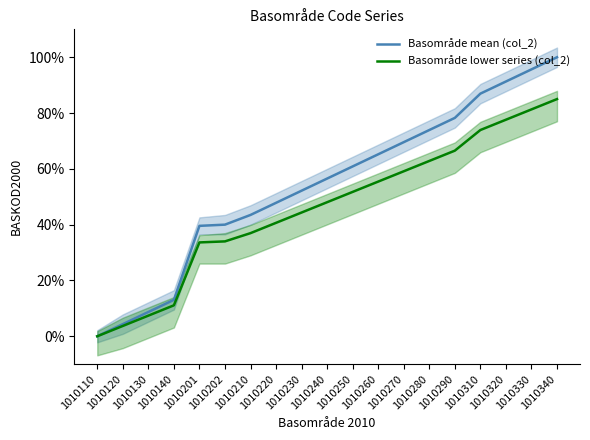

True or false: Basområde lower series (col_2) and Basområde mean (col_2) intersect in this chart.

False